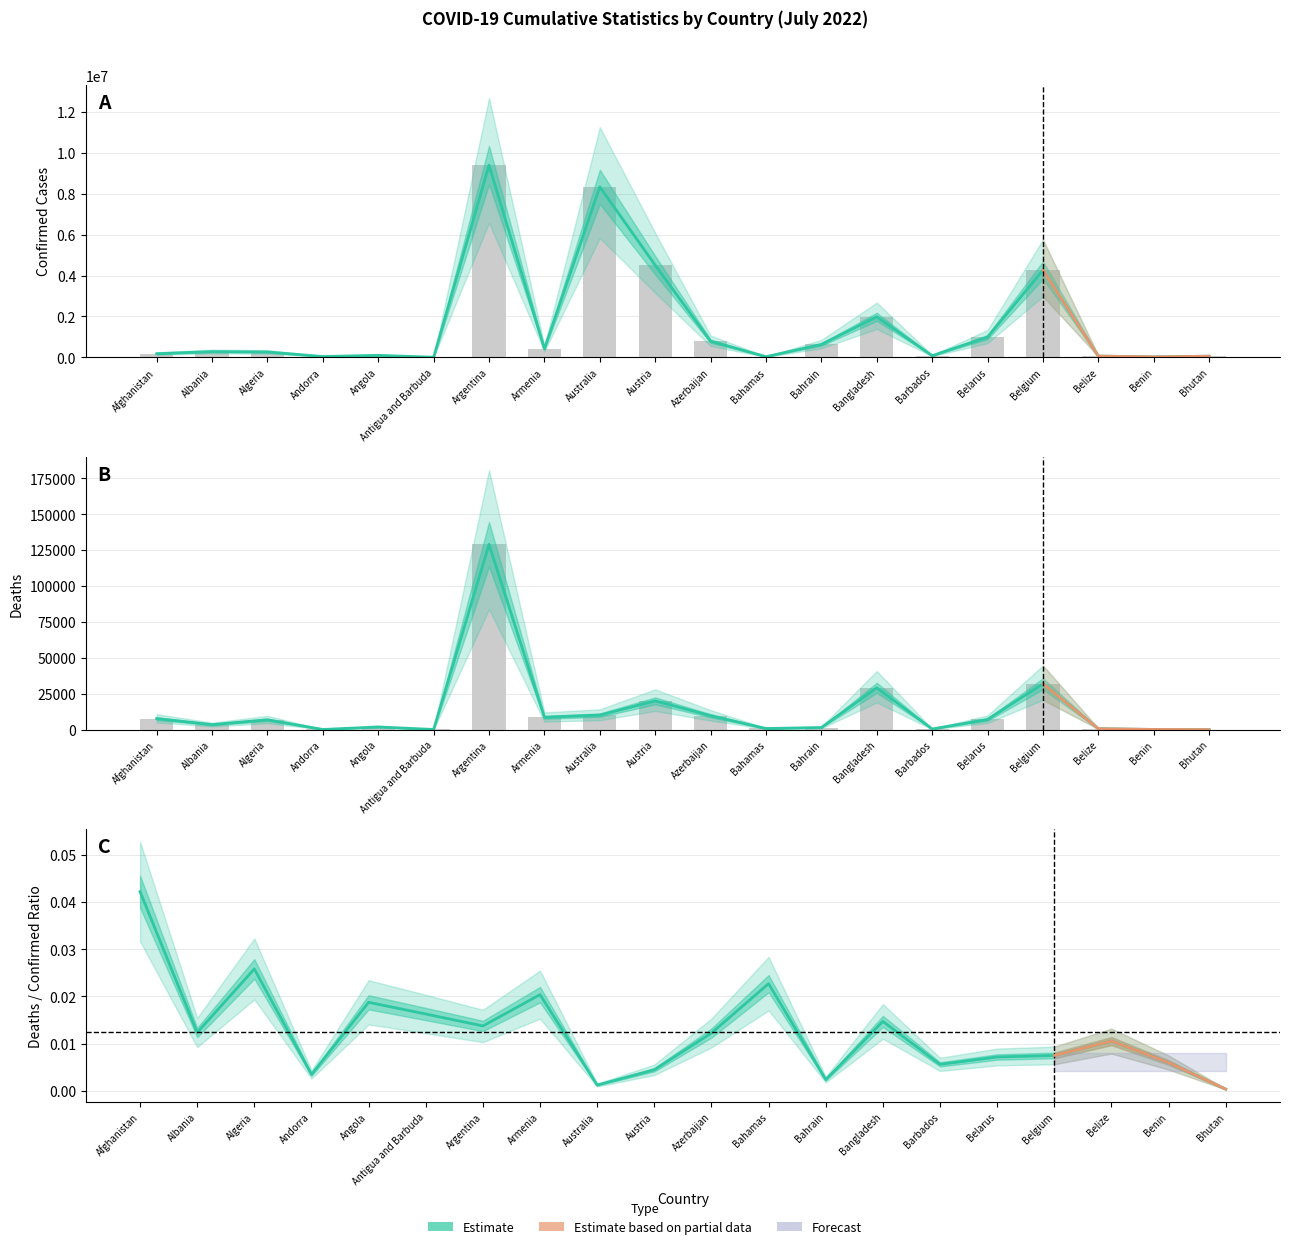

What is the label of the 19th bar from the left?

Benin